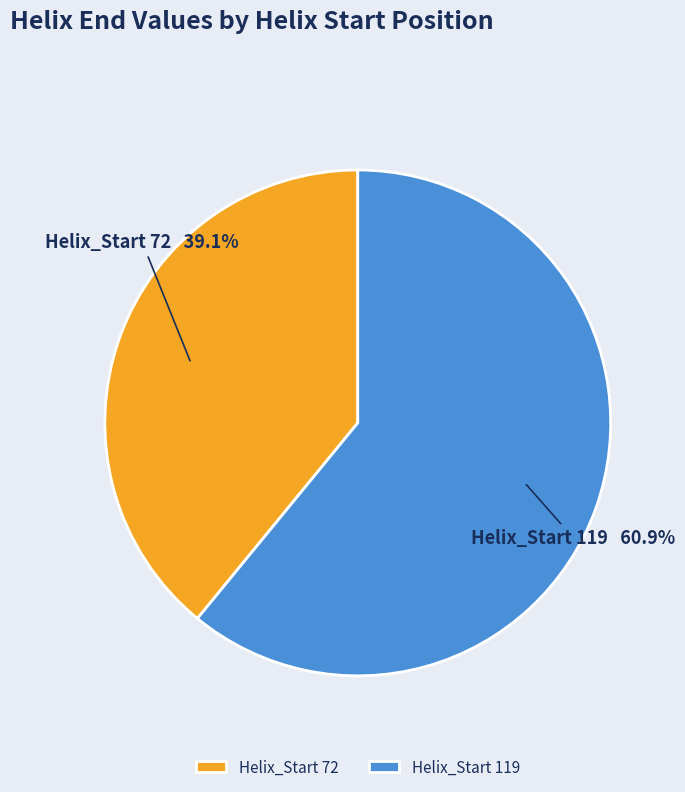

What is the ratio of the value at Helix_Start 72 to the value at Helix_Start 119?

0.6